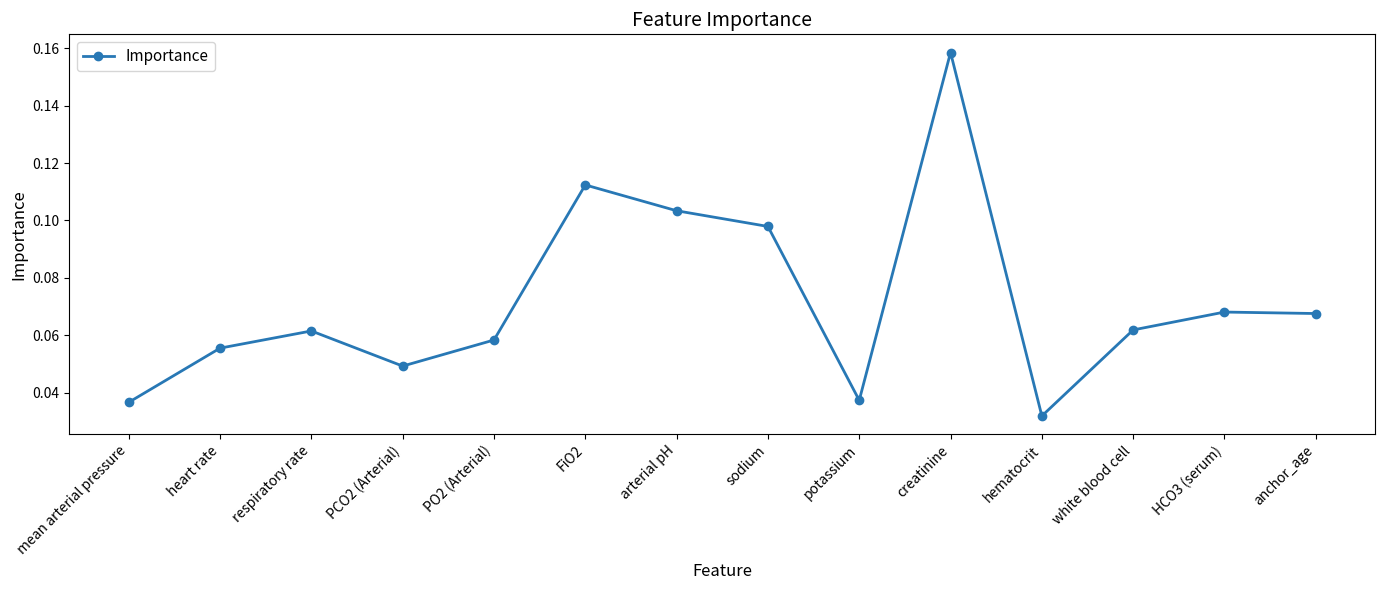

Where is the data nearest to the value 0?

hematocrit